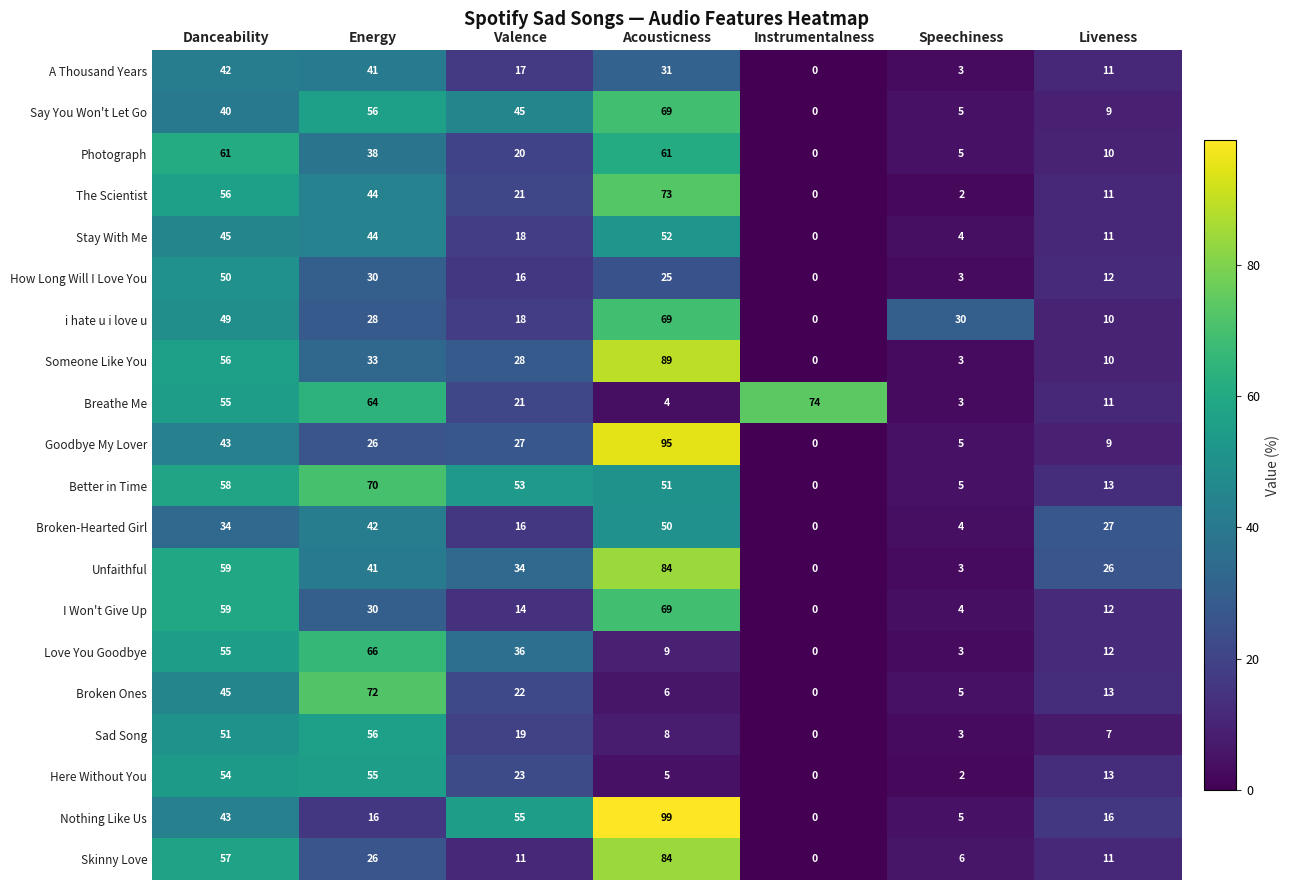

What is the sum of the Broken Ones values at Instrumentalness and Danceability?

45